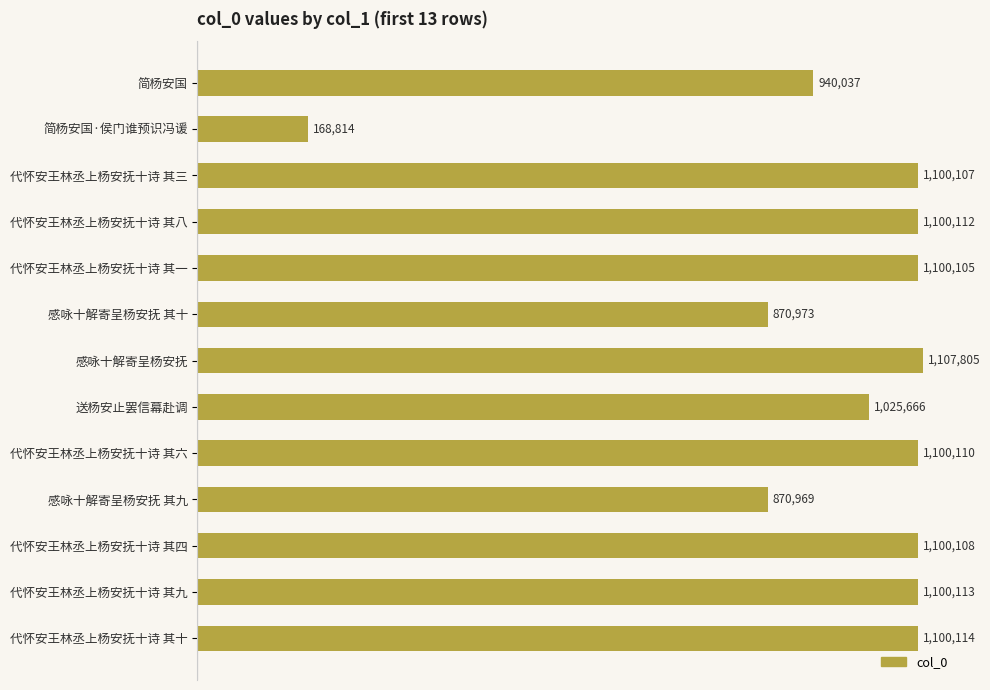

Which category has the highest value across all series?

感咏十解寄呈杨安抚